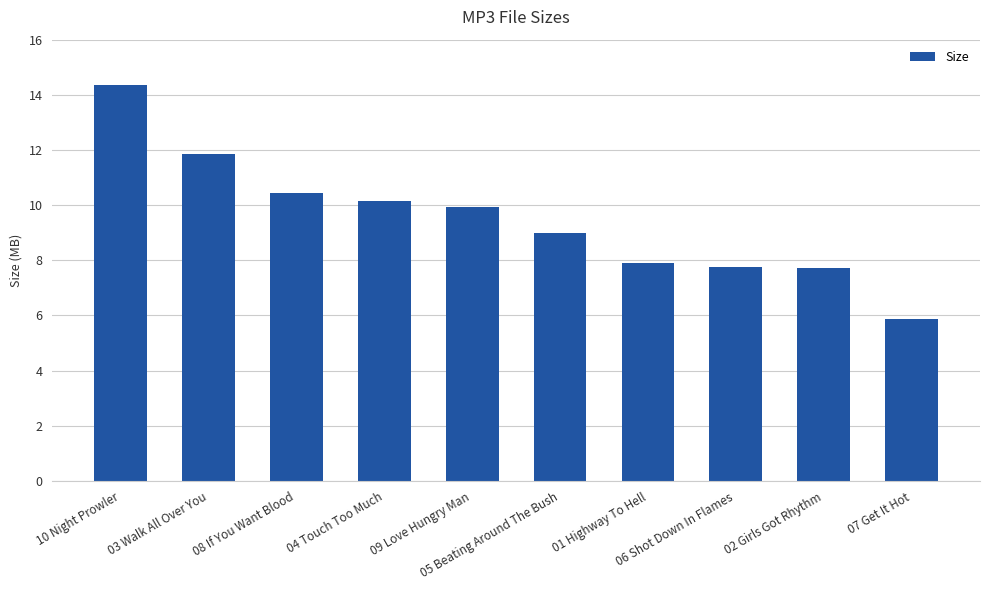

What is the average value?

9.5